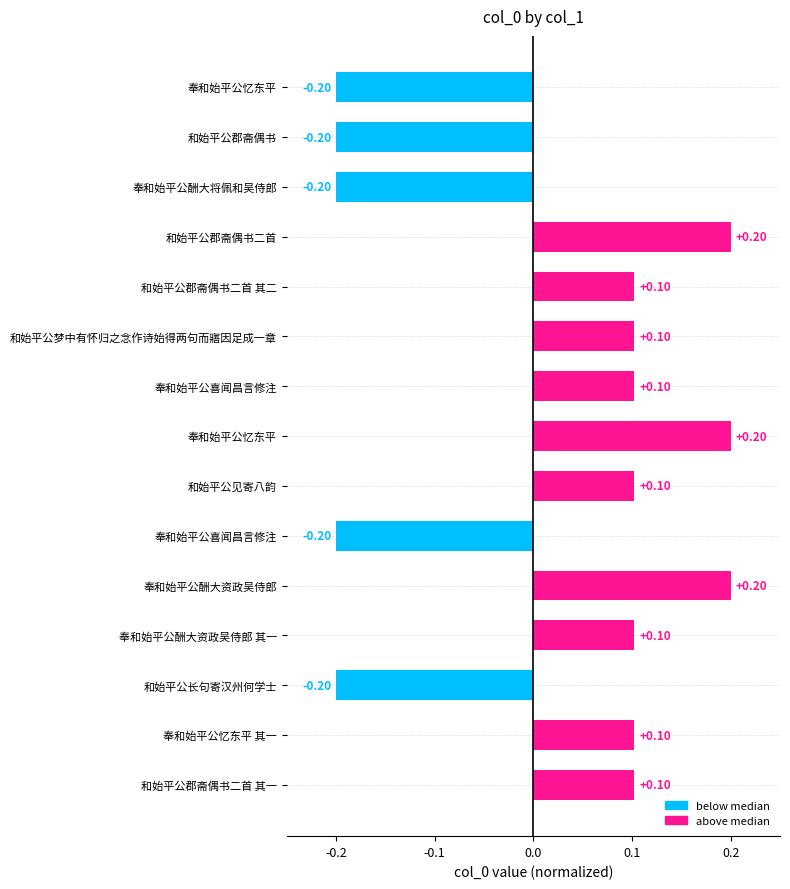

How many values are between 0 and 1?

10